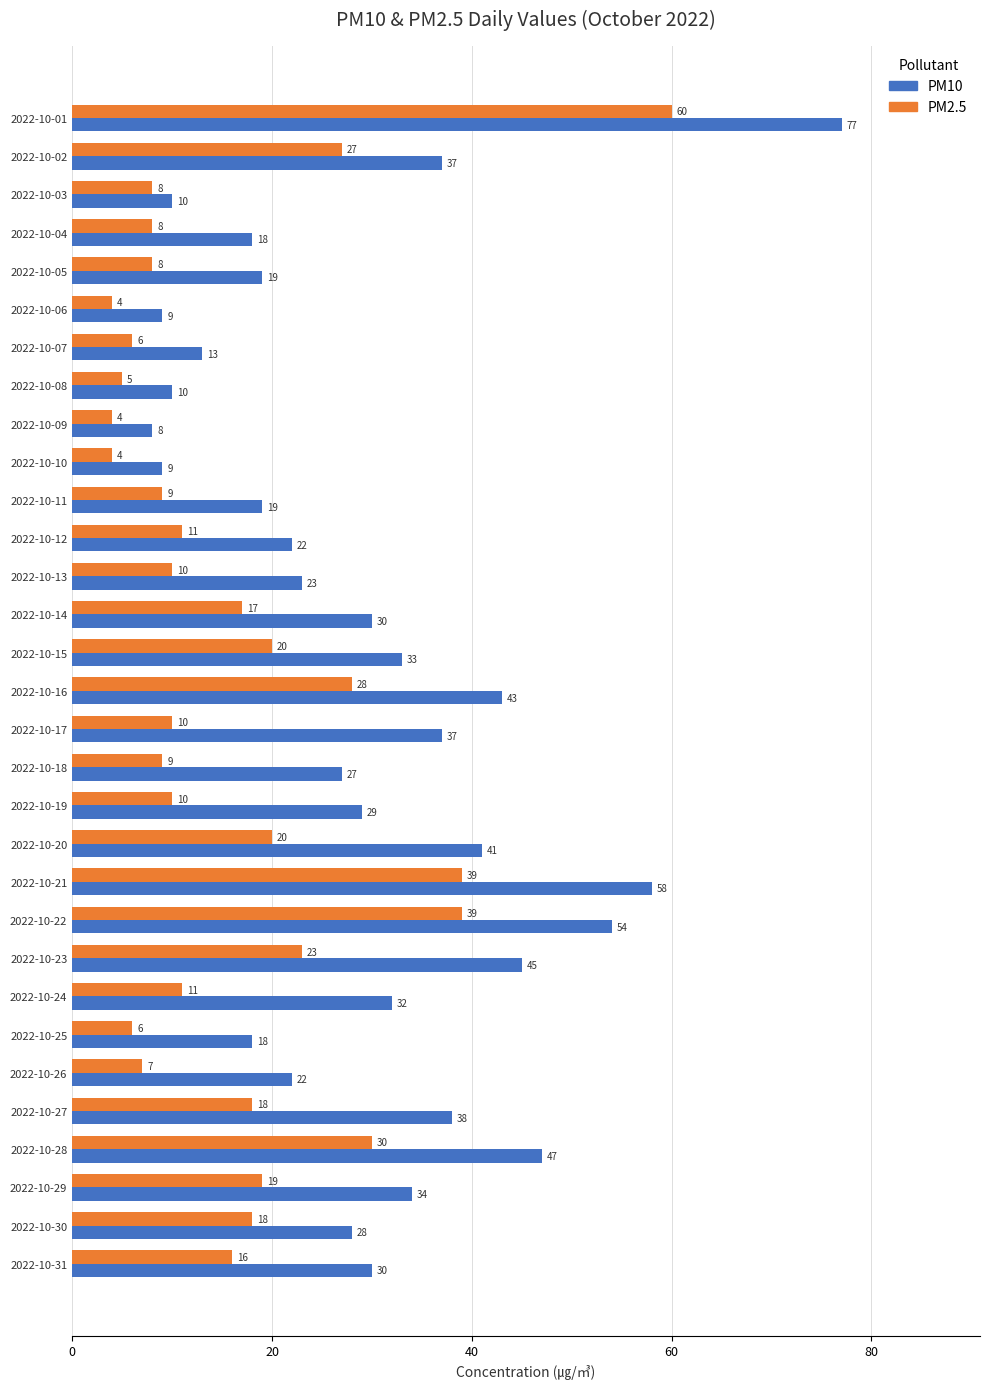

The PM2.5 series shows 60 at 2022-10-01. True or false?

True